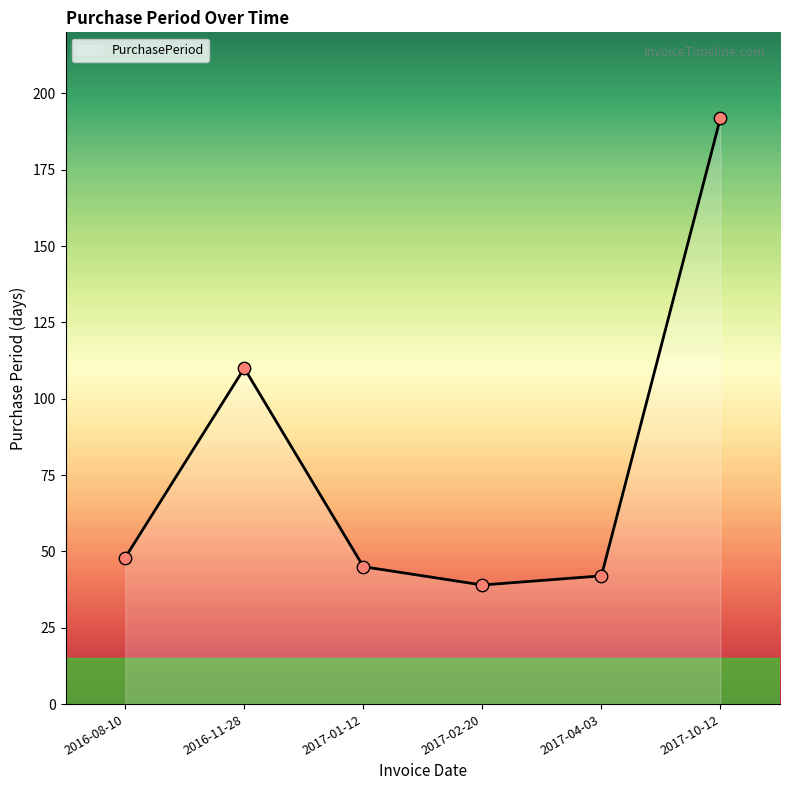

What is the change in value from 2017-04-03 to 2017-10-12?

+150